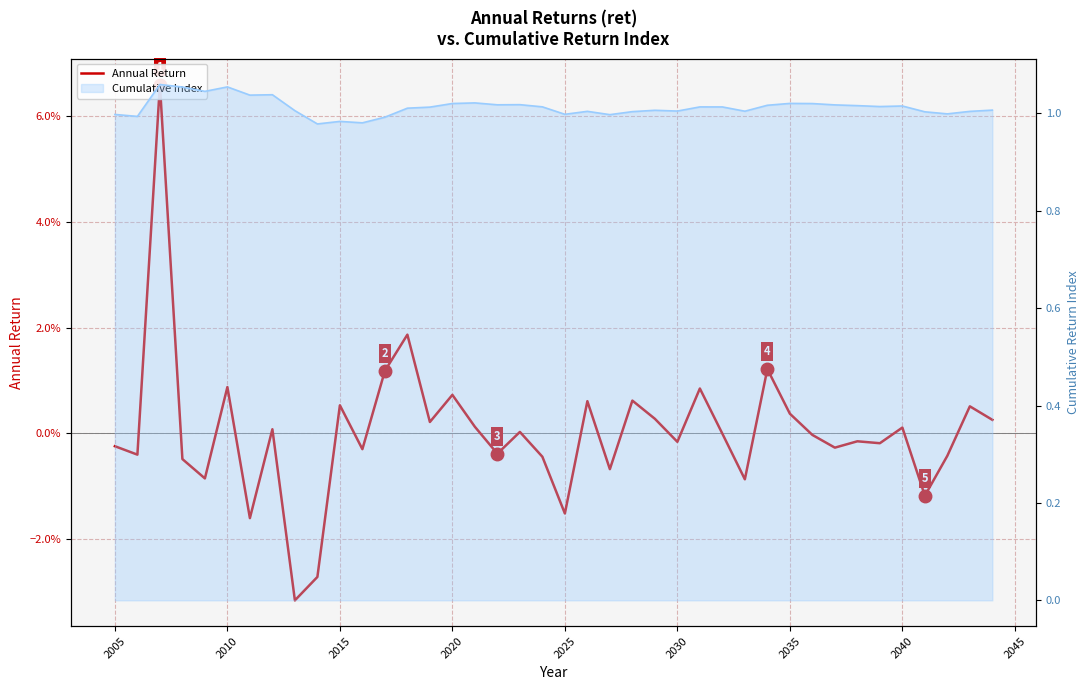

How many data points does each series have?

40